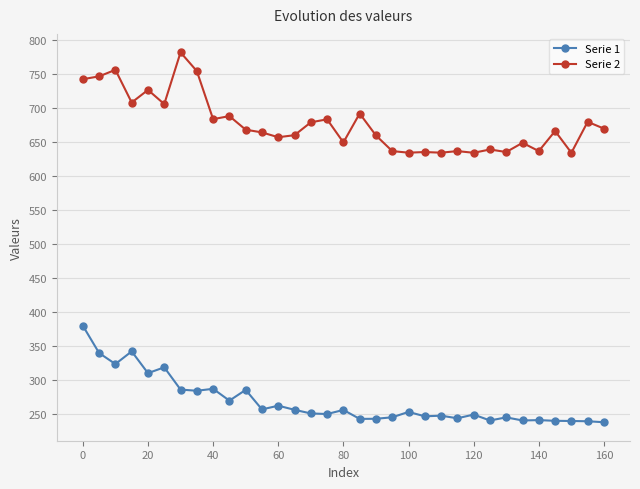

How many lines are shown in the chart?

2